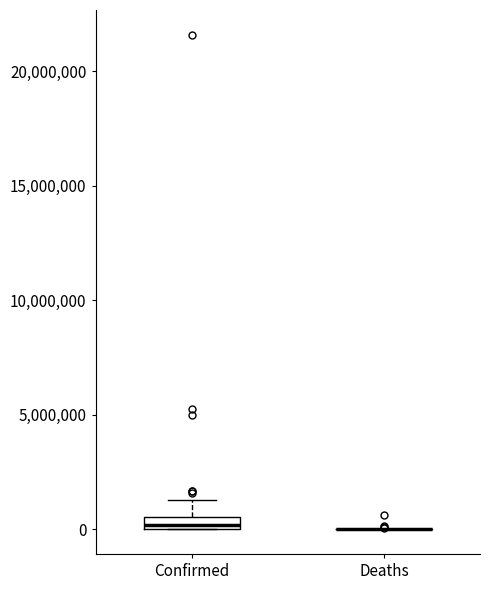

Where is the upper edge of the box for Confirmed on the y-axis? The values are not printed on the chart, so give them approximately, as read against the axis.

500000